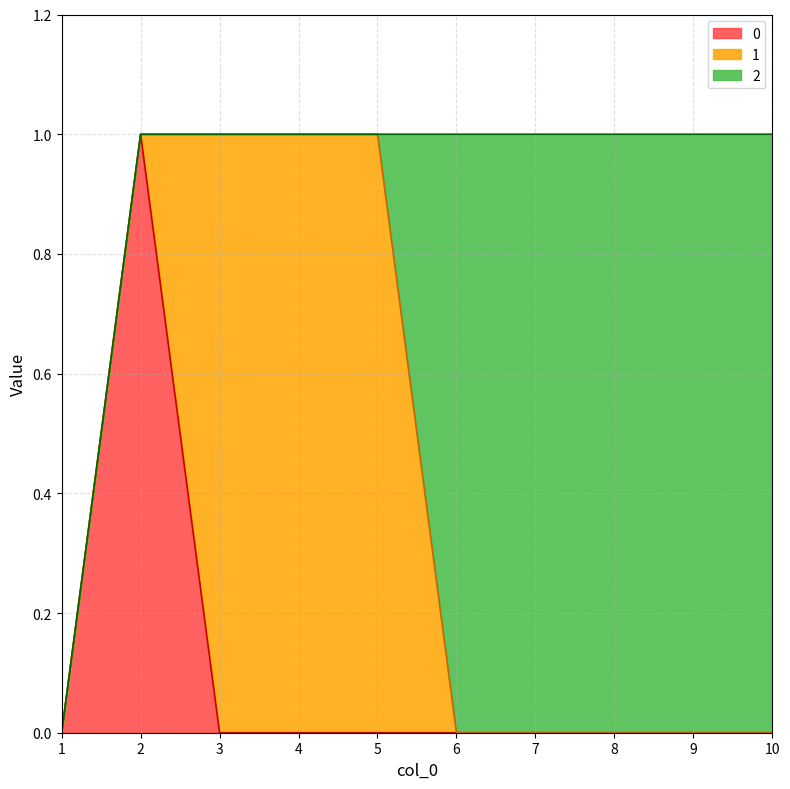

Count the number of data series in this chart.

3